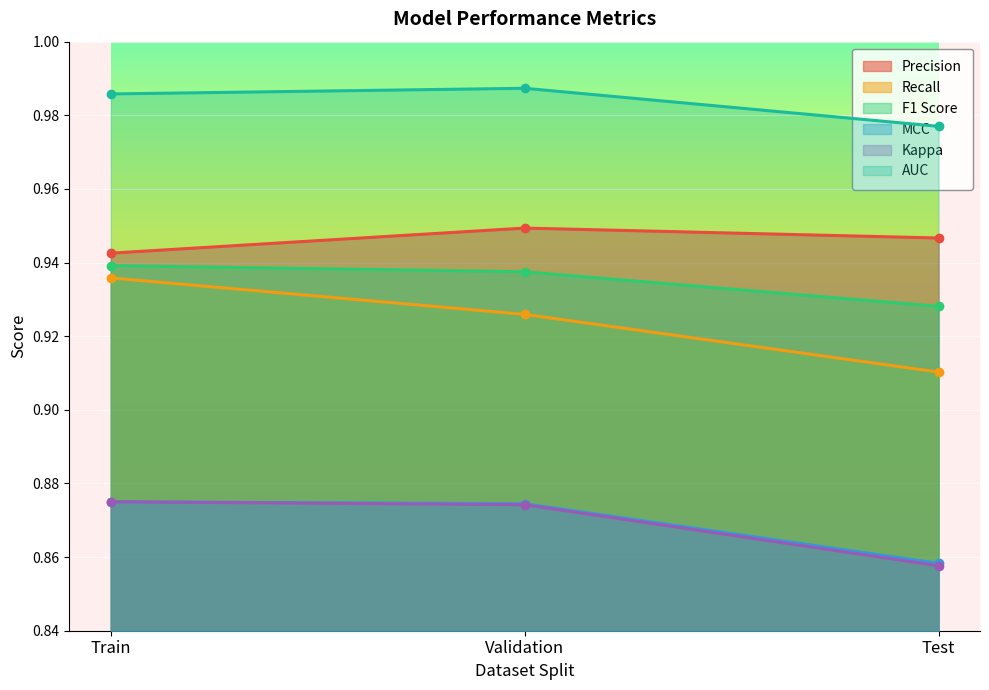

The value of Precision at Validation is 0.9. True or false?

True